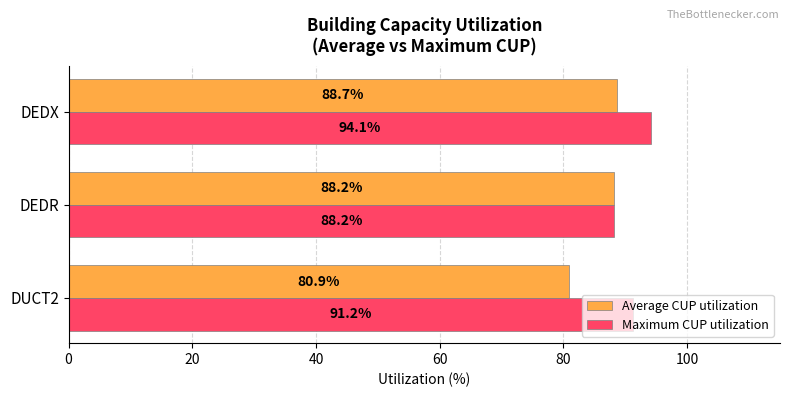

The value of Maximum CUP utilization at DEDX is 168.0. True or false?

False